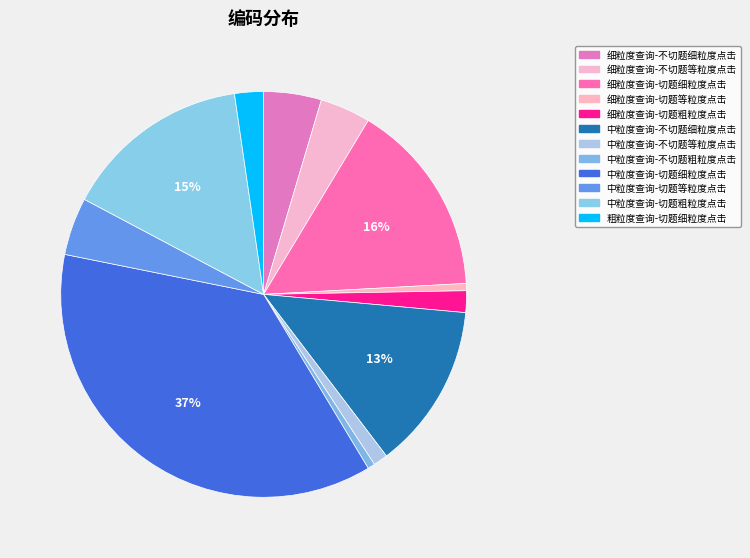

Is there any slice that represents more than half of the pie?

No